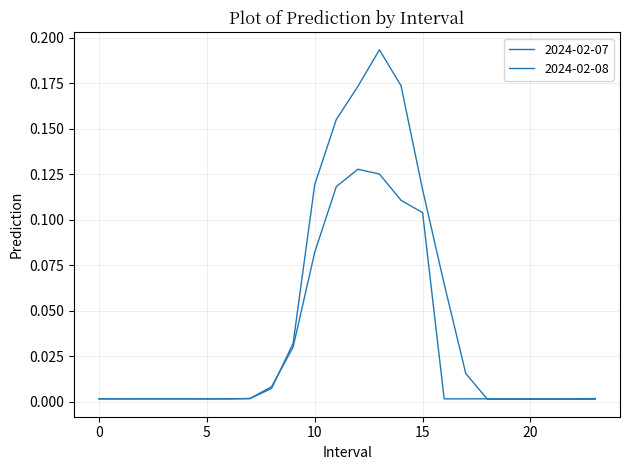

Is this an area chart (filled region under the line)?

No